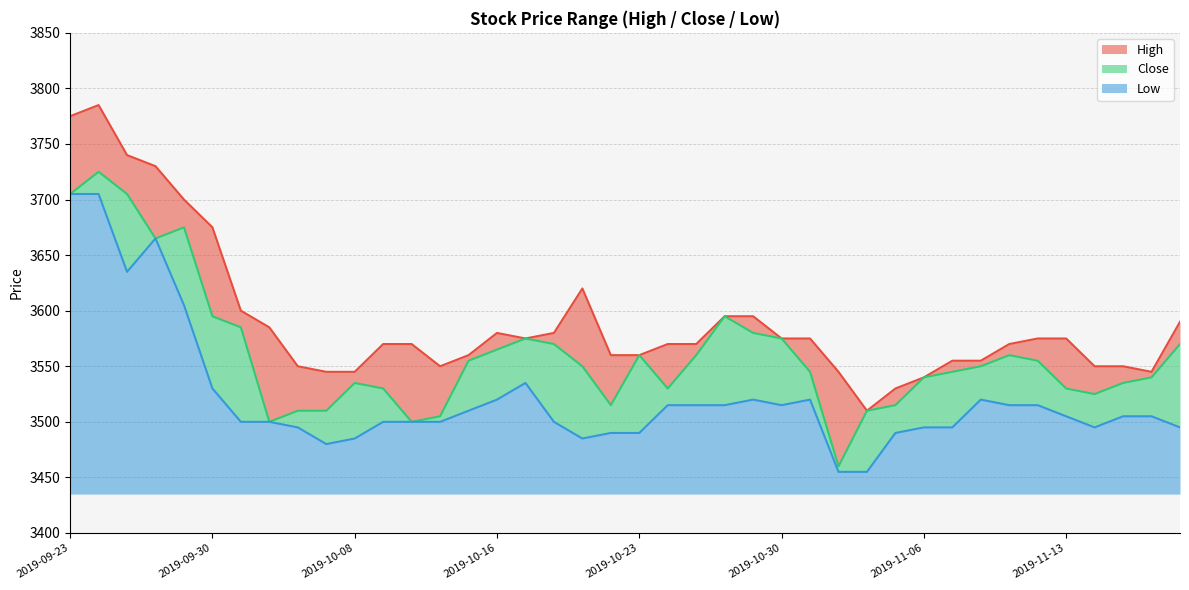

What is the spread (max minus min) of values at 2019-10-17?

40